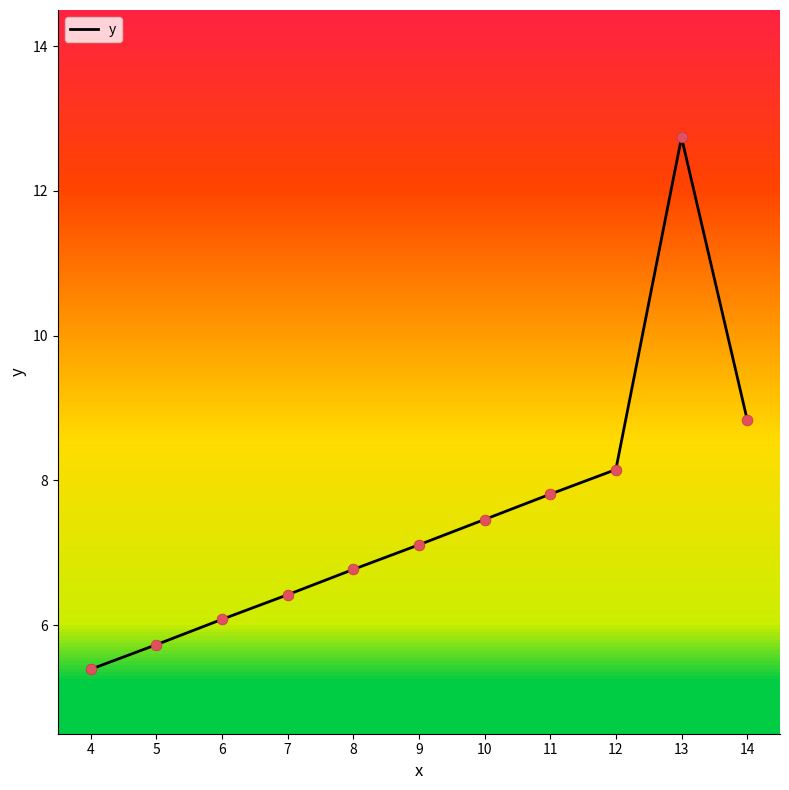

Approximately how many times larger is the value at 4 compared to 7?

0.8